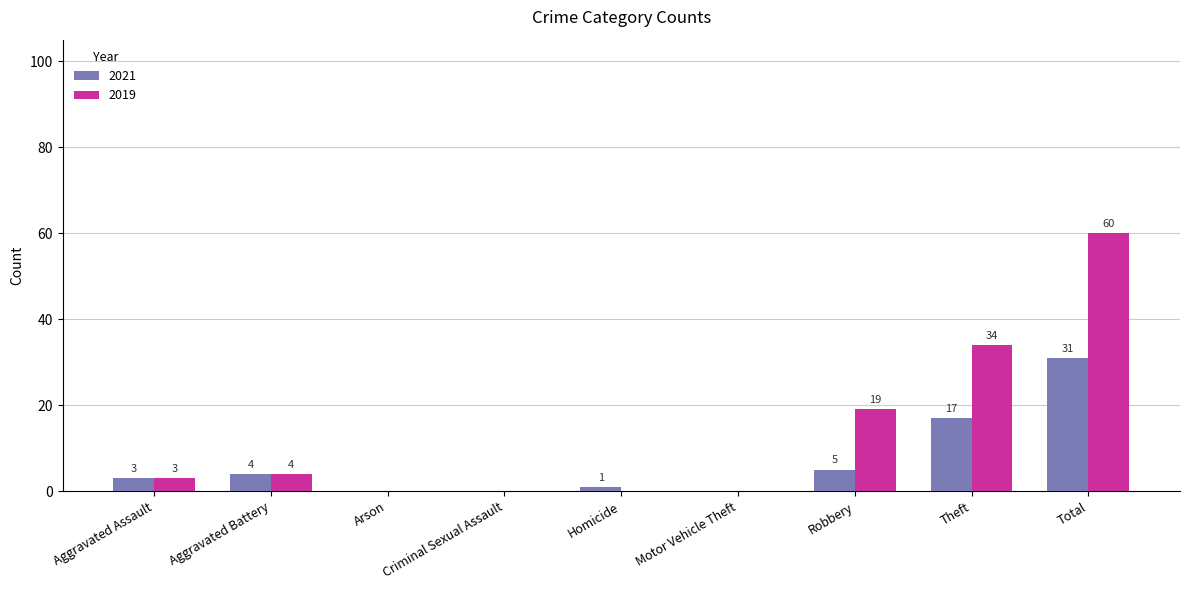

Which series has the largest total across all categories?

2019